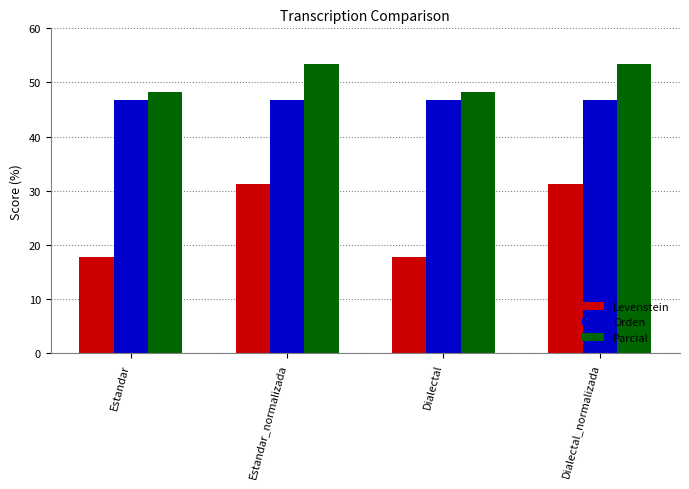

At Dialectal_normalizada, list the series in order from largest to smallest.

Parcial, Orden, Levenstein